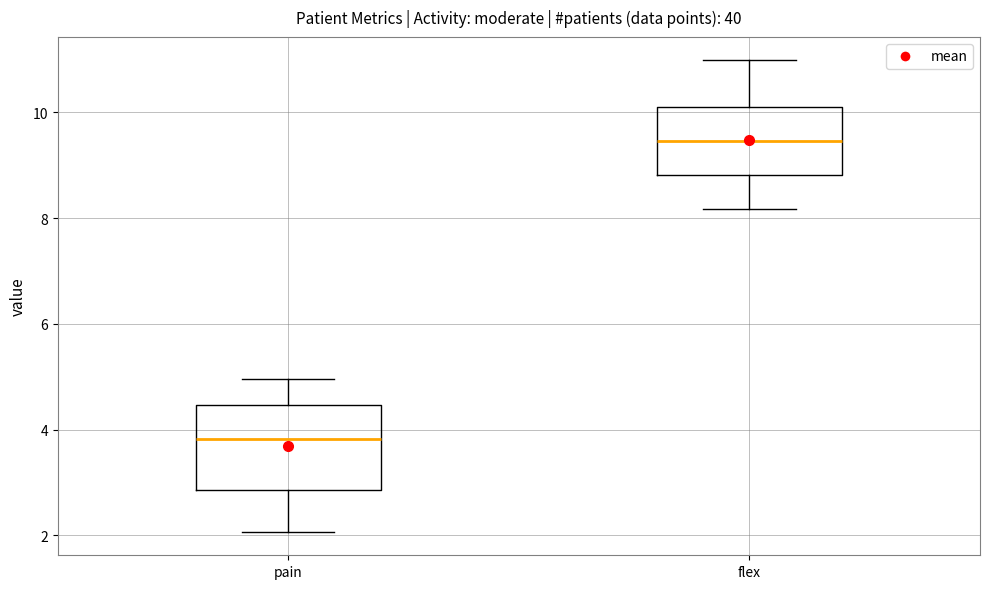

Which box has the lowest median line?

pain